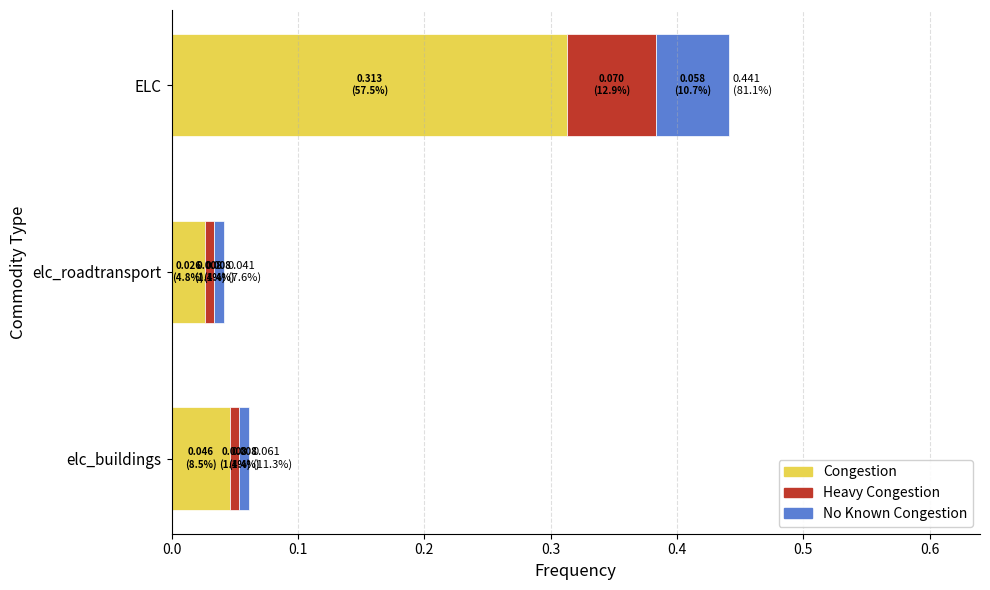

At which category is the sum across all series the highest?

ELC